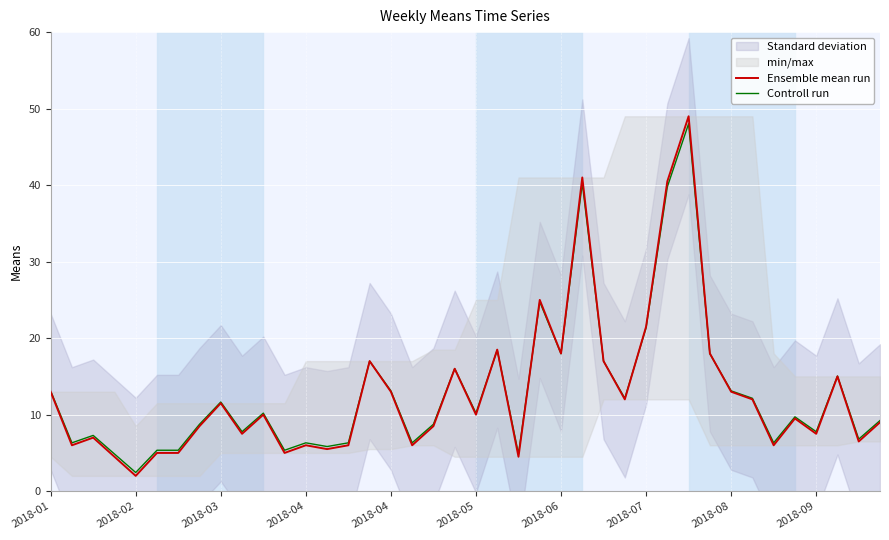

What is the greatest value displayed?

49.0